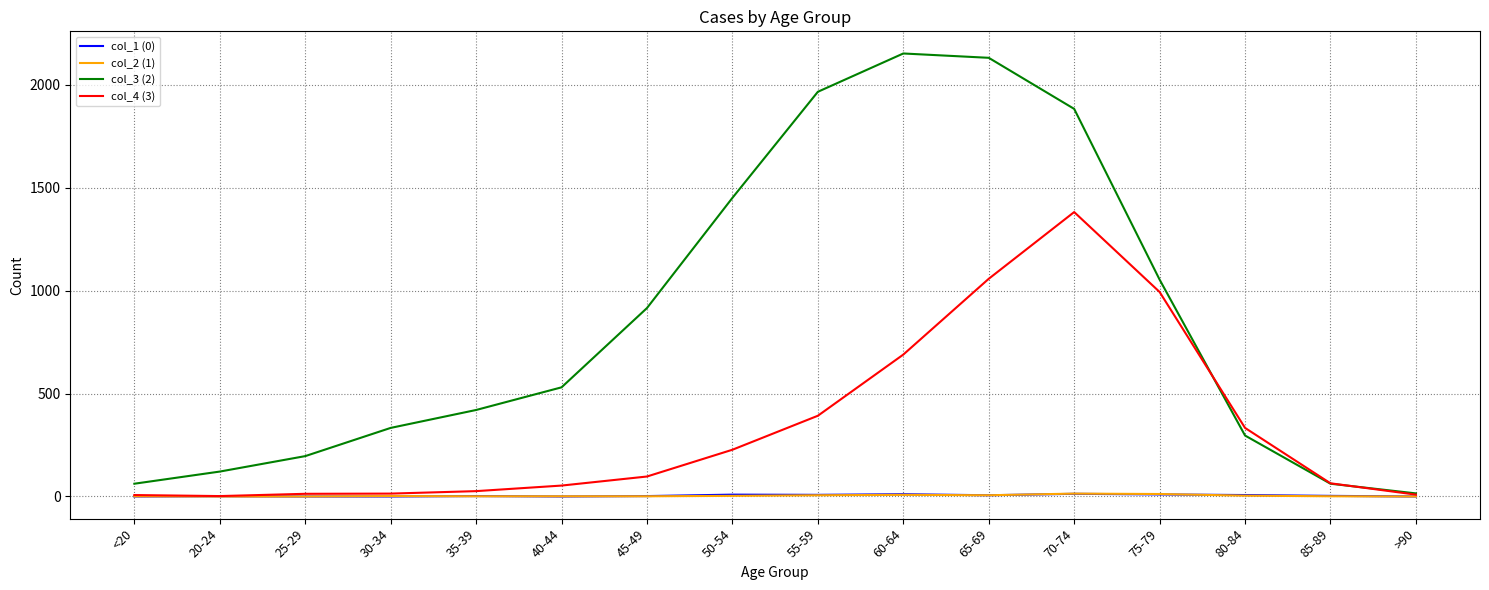

Which series has the largest total across all categories?

col_3 (2)